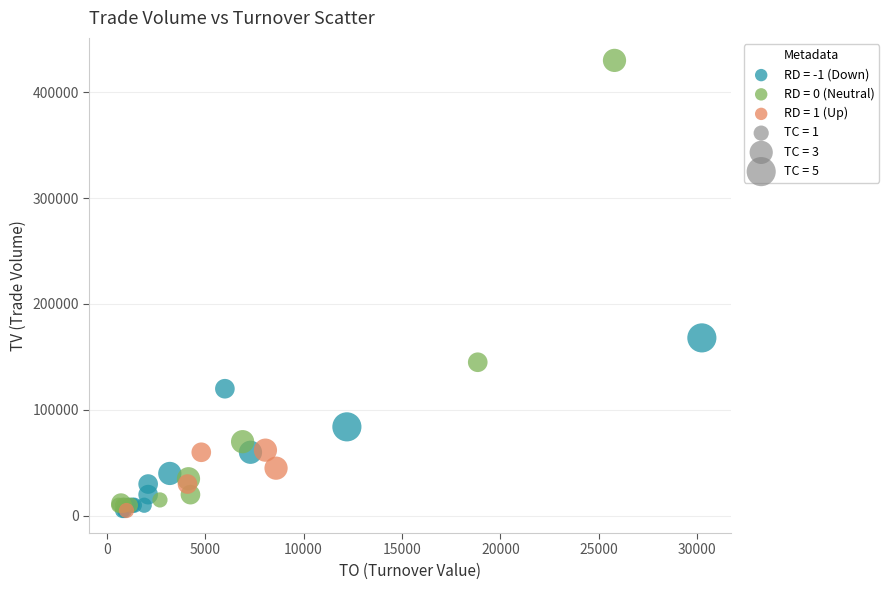

Which series has the largest Y range (max minus min)?

RD = 0 (Neutral)